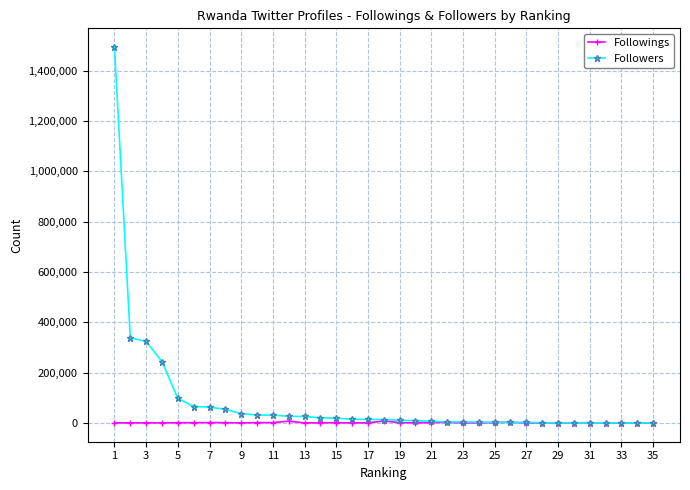

Which series has the largest range (max minus min)?

Followers